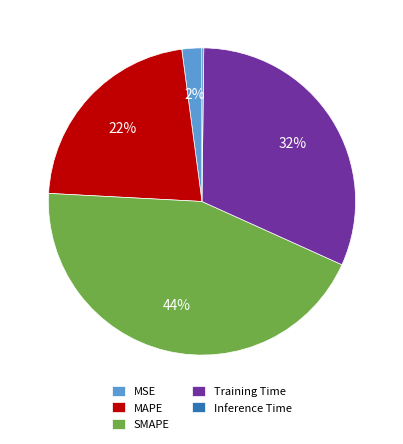

True or false: Training Time accounts for 32% of the total.

True